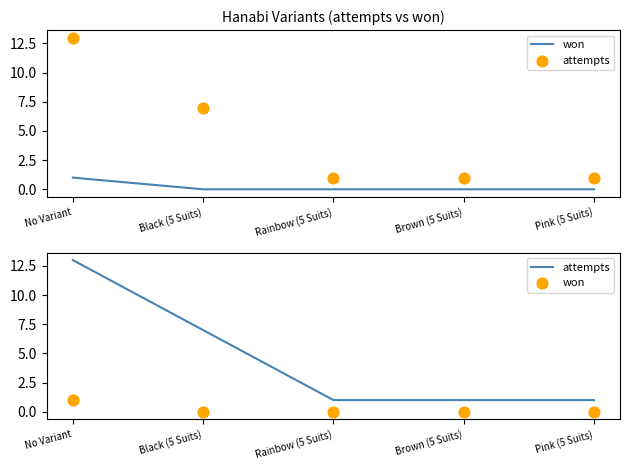

Which series has the largest total across all categories?

attempts